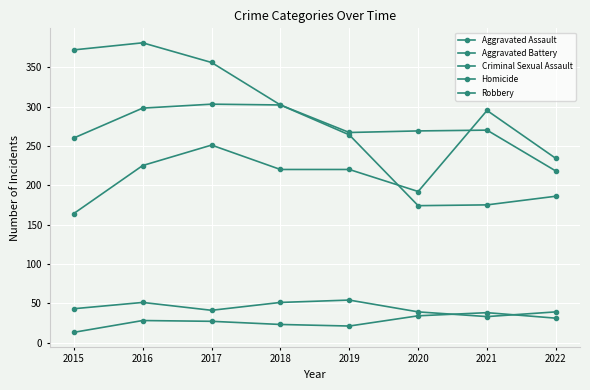

Which series has the widest spread of values?

Robbery